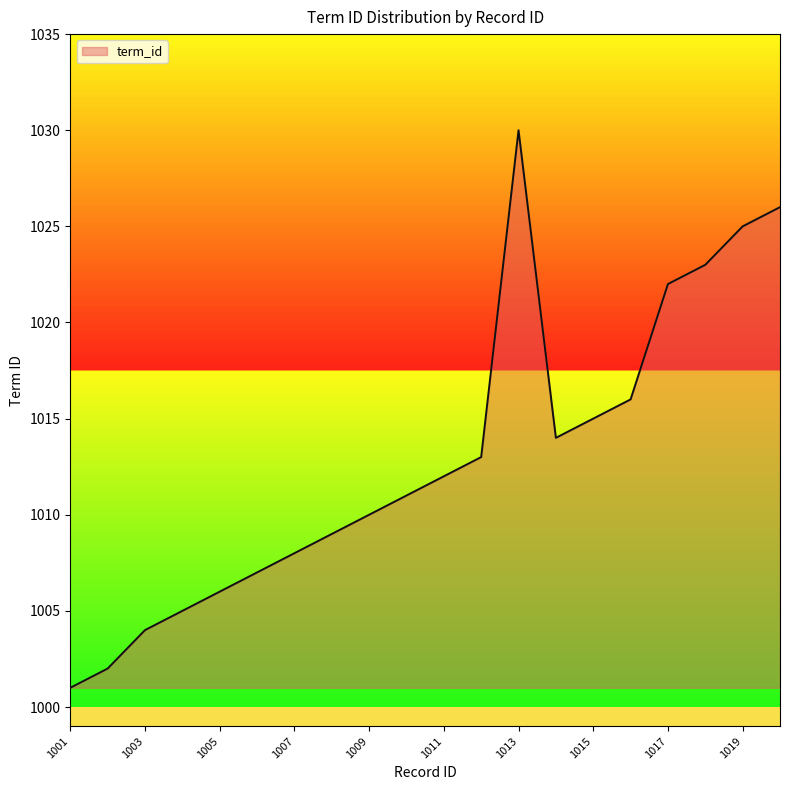

How many lines are shown in the chart?

1